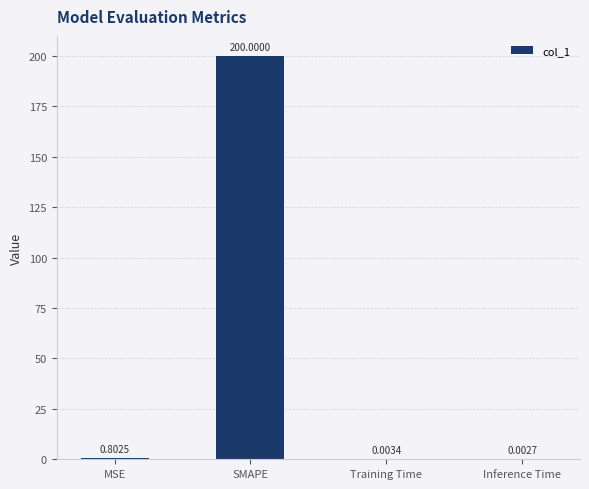

At which category does the chart reach its peak across all series?

SMAPE